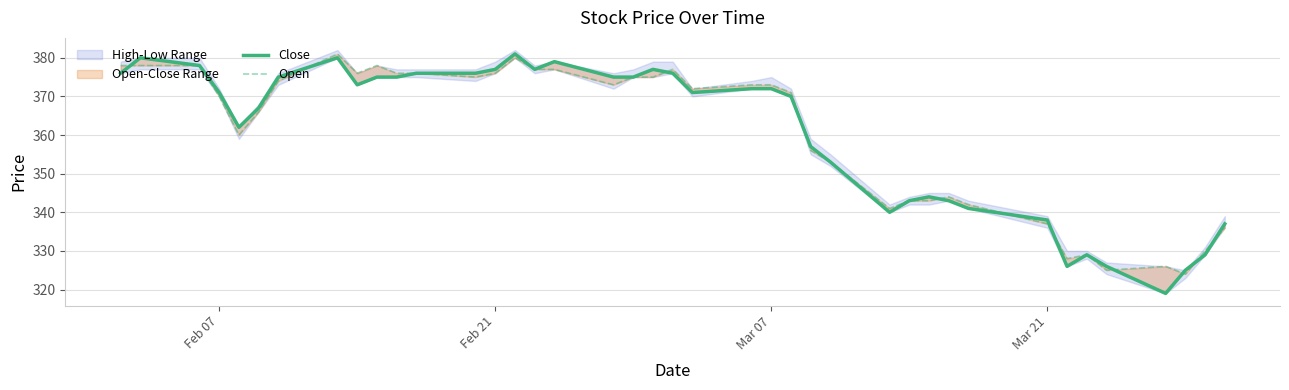

The Open series shows 543 at 22. True or false?

False